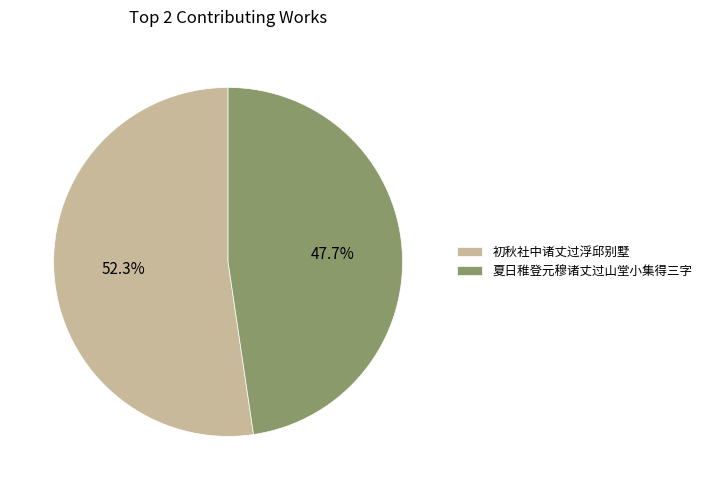

To the nearest percent, what is the difference between the 初秋社中诸丈过浮邱别墅 and 夏日稚登元穆诸丈过山堂小集得三字 slice percentages?

5%